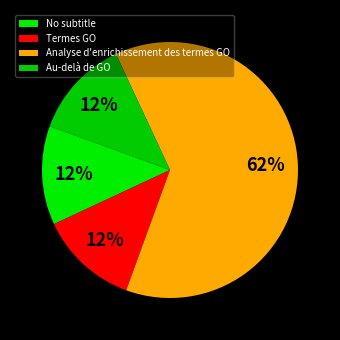

Which slice is the largest?

Analyse d'enrichissement des termes GO